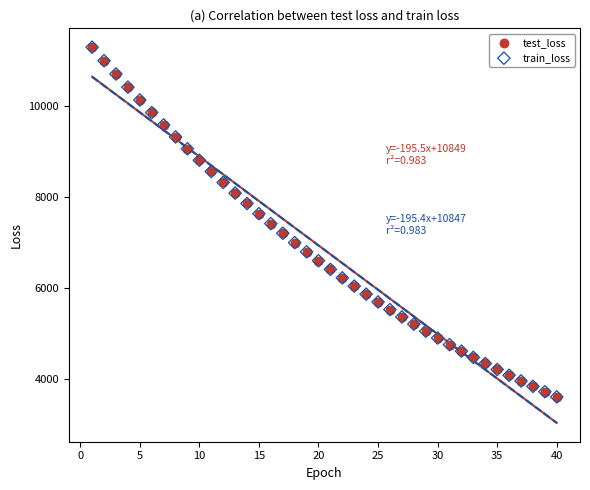

Which series has the largest Y range (max minus min)?

test_loss